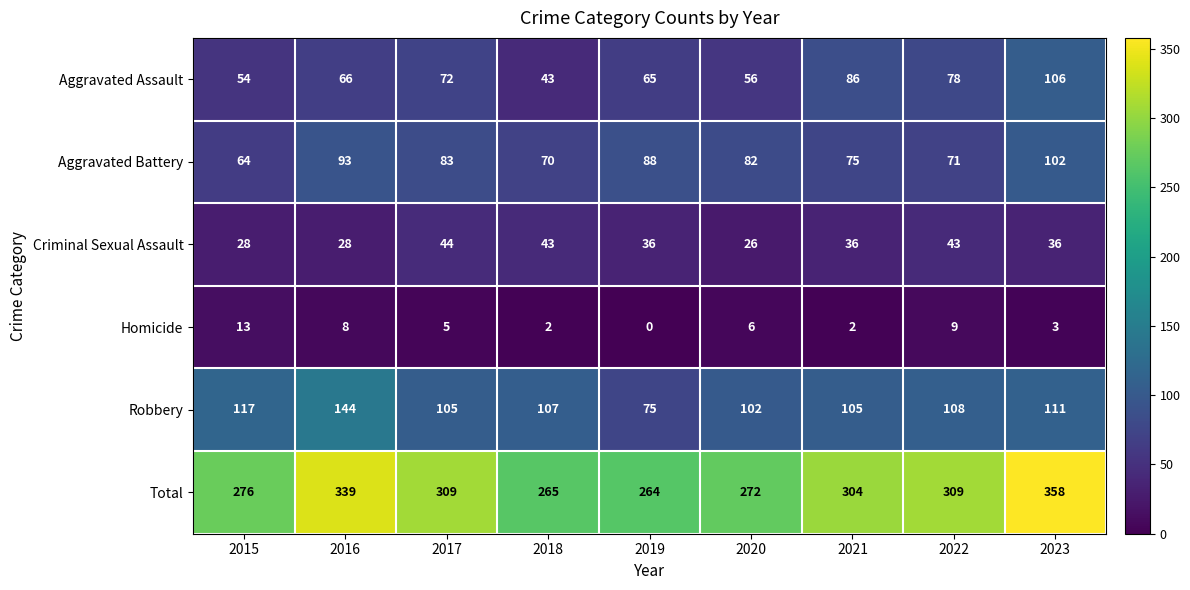

Is it true that Robbery equals 189 at 2016?

False